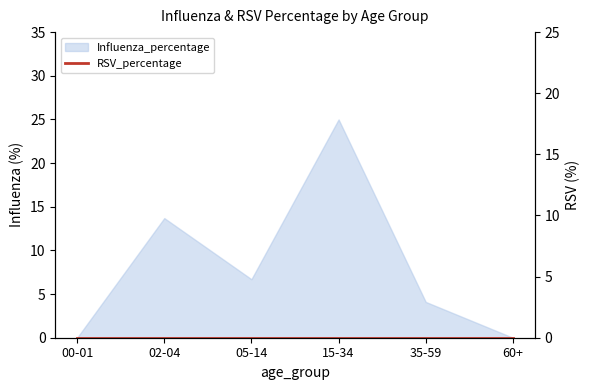

Count the number of values greater than 6.

3